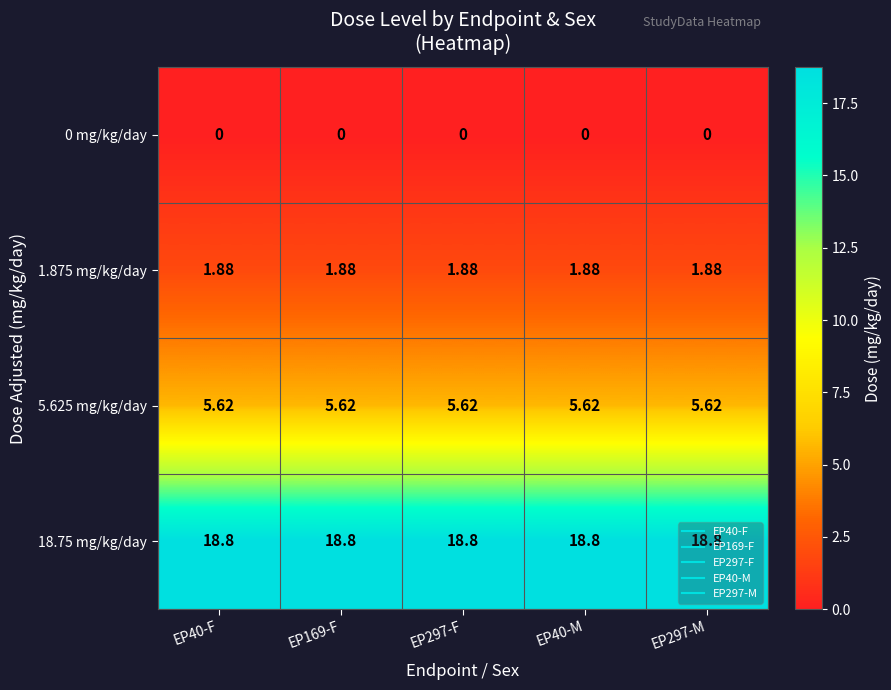

Is the value of 18.75 mg/kg/day at EP297-F greater than the value of 1.875 mg/kg/day at EP40-F?

Yes